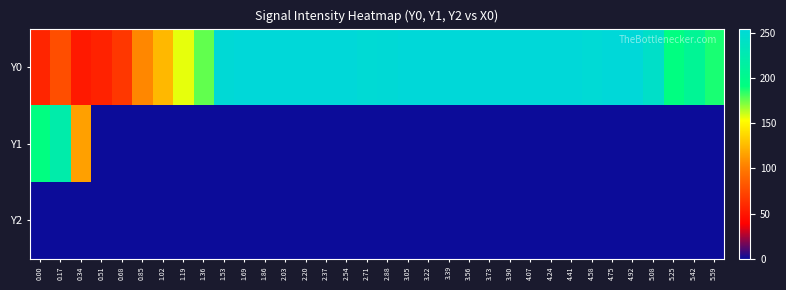

Rank the series by their maximum value, from lowest to highest.

Y2, Y1, Y0